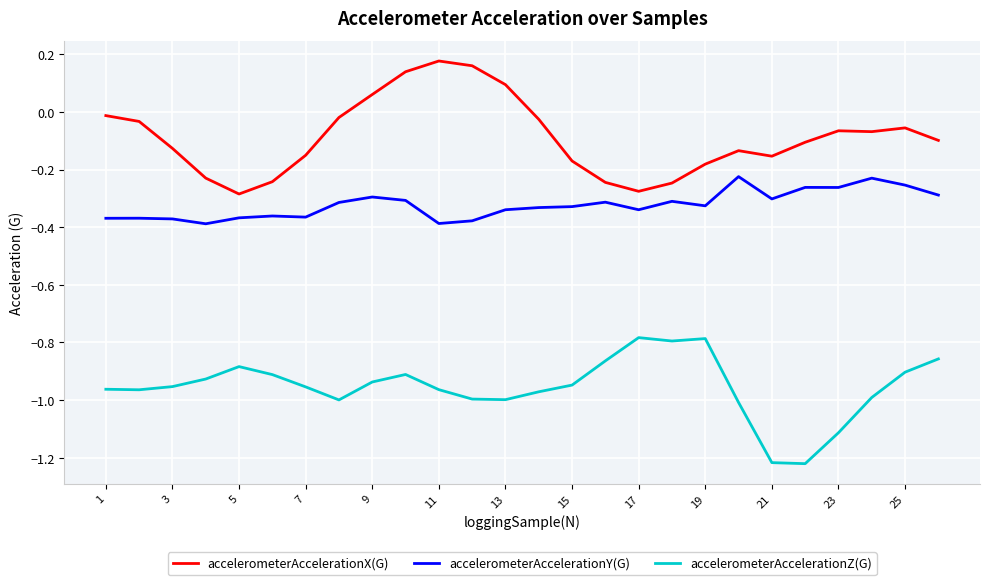

What is the difference between the maximum and minimum values in the accelerometerAccelerationX(G) series?

0.5